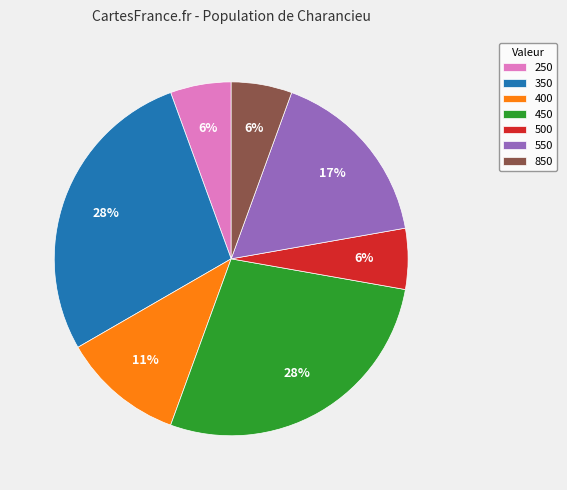

To the nearest percent, what portion does 400 represent?

11%